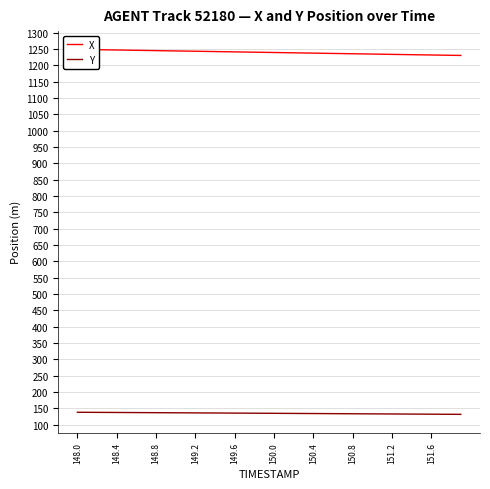

What is the value of the X point at the 13th from the left?

1243.3